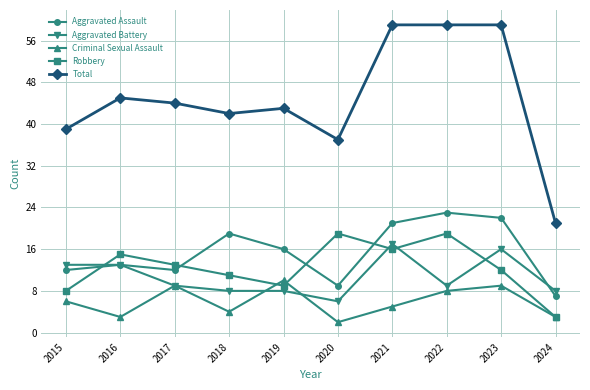

What is the value of the Aggravated Battery point at the 2nd from the left?

13